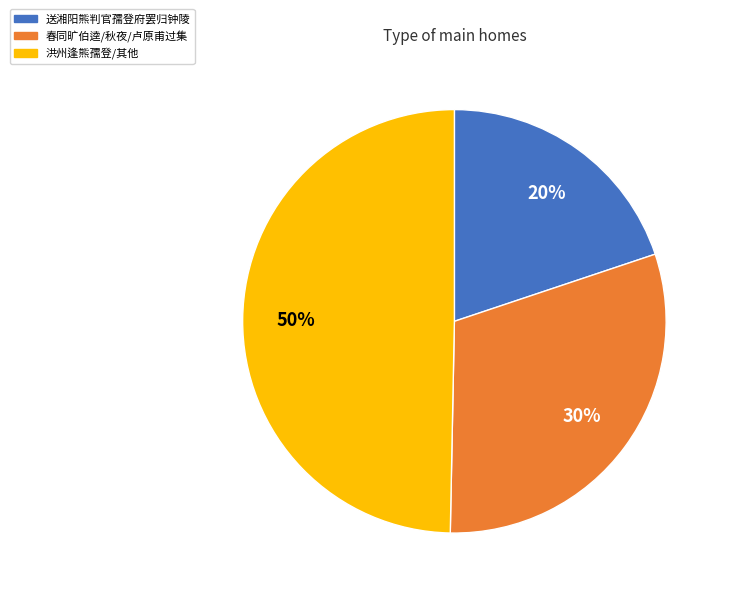

Approximately how many times larger is the value at 洪州逢熊孺登/其他 compared to 送湘阳熊判官孺登府罢归钟陵?

2.5